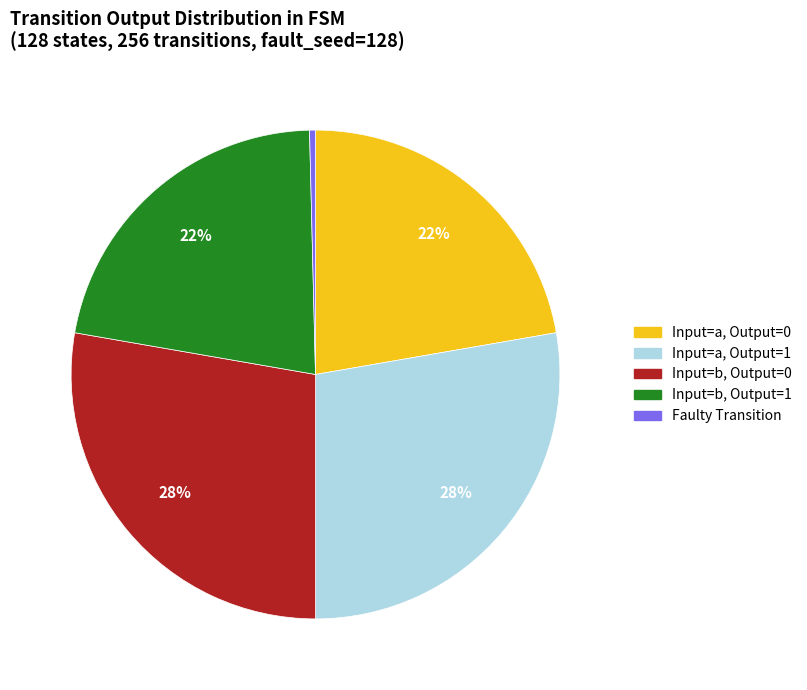

Is there any slice that represents more than half of the pie?

No